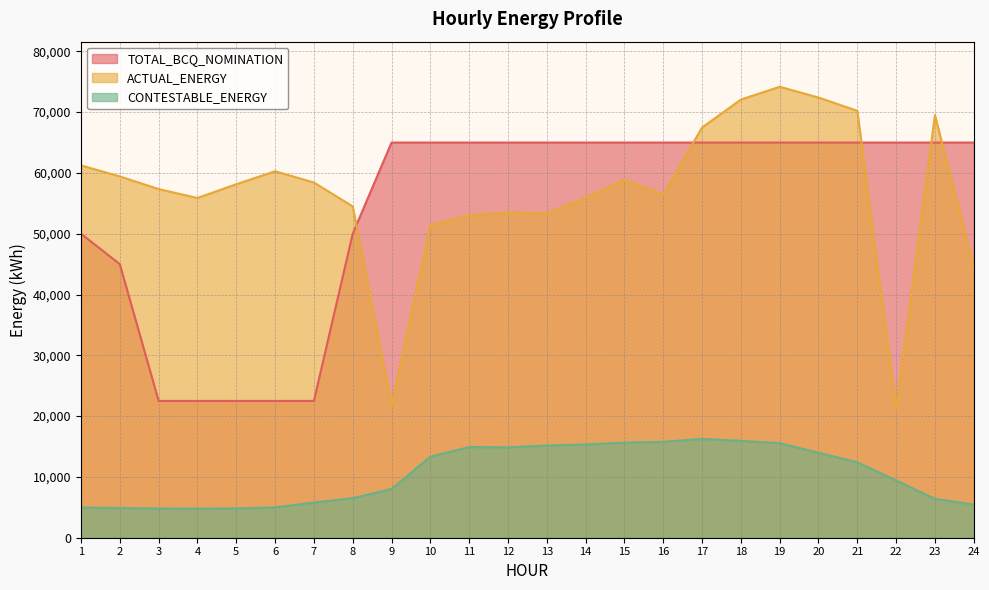

List the labels in order of ACTUAL_ENERGY value, smallest first.

22, 9, 24, 10, 11, 13, 12, 8, 4, 14, 16, 3, 5, 7, 15, 2, 6, 1, 17, 23, 21, 18, 20, 19